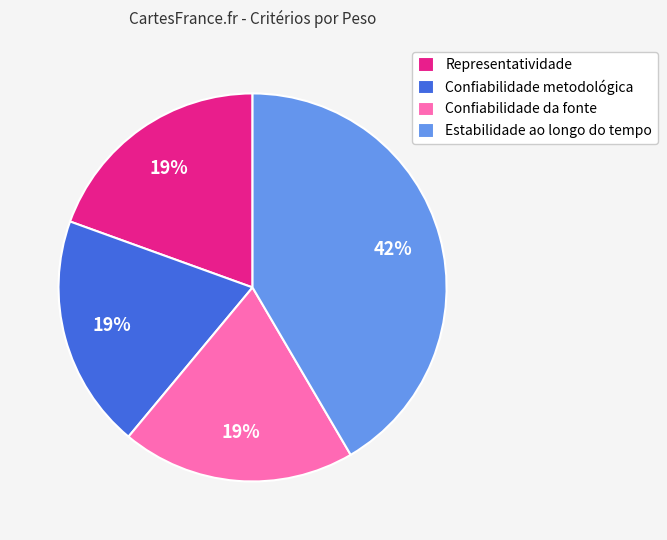

Is there a majority slice in this chart?

No